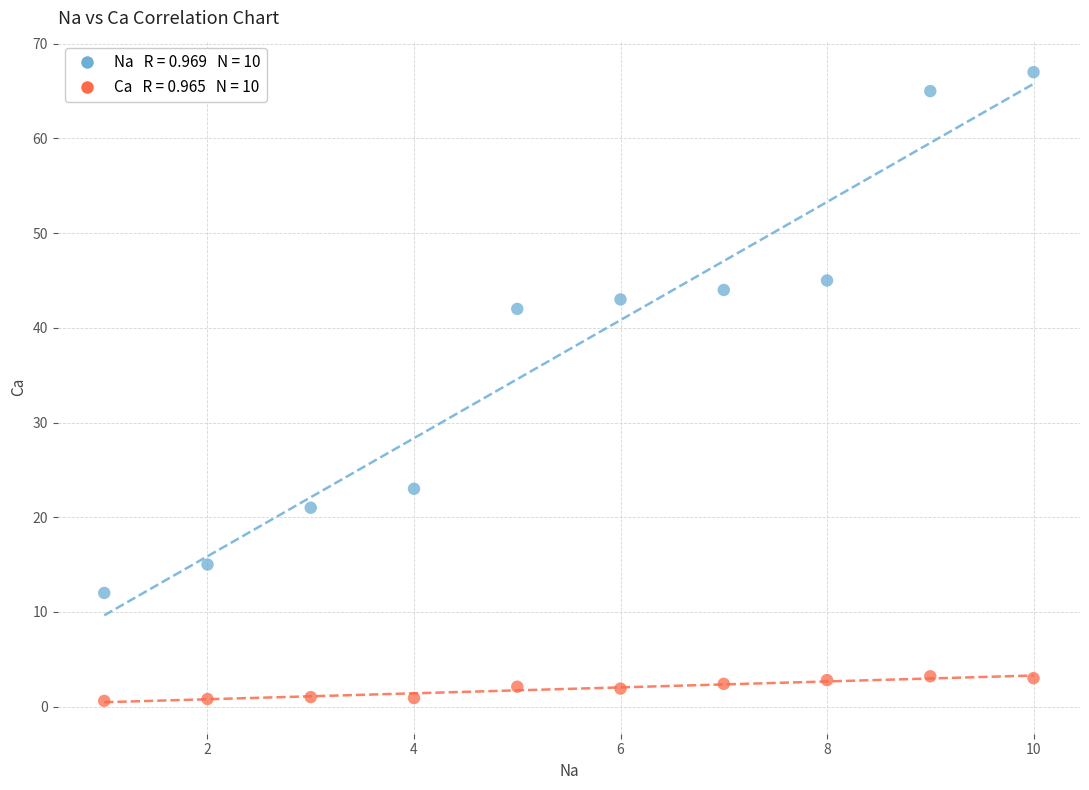

Across all data points, what is the range of Y values (max minus min)?

66.4